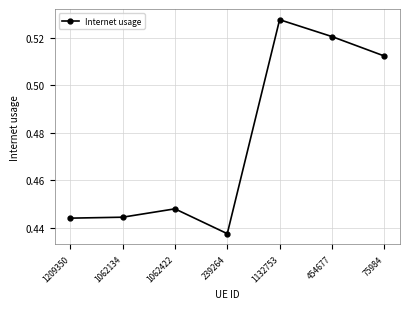

How many lines are shown in the chart?

1